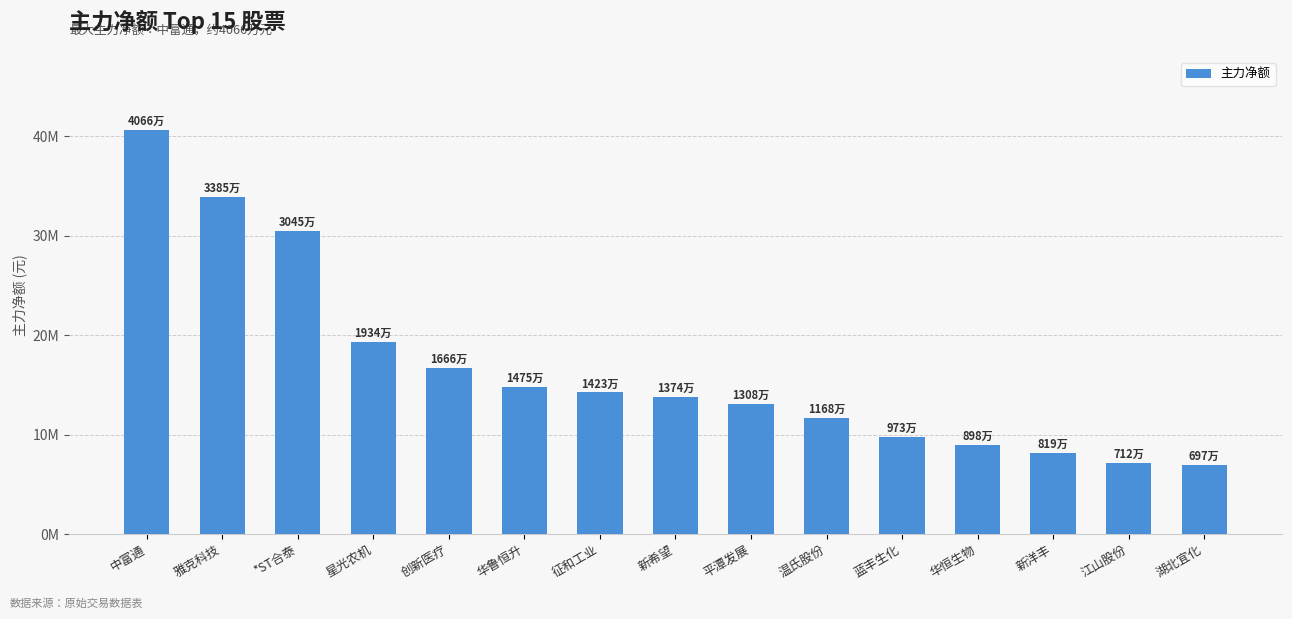

Rank the categories by value from lowest to highest.

湖北宜化, 江山股份, 新洋丰, 华恒生物, 蓝丰生化, 温氏股份, 平潭发展, 新希望, 征和工业, 华鲁恒升, 创新医疗, 星光农机, *ST合泰, 雅克科技, 中富通